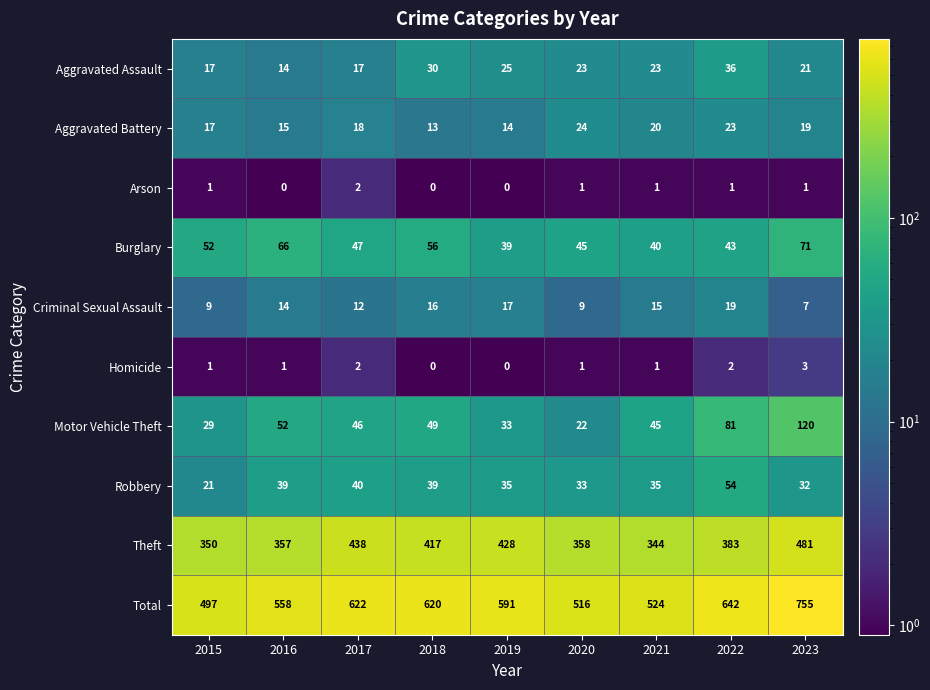

What is the greatest value displayed?

755